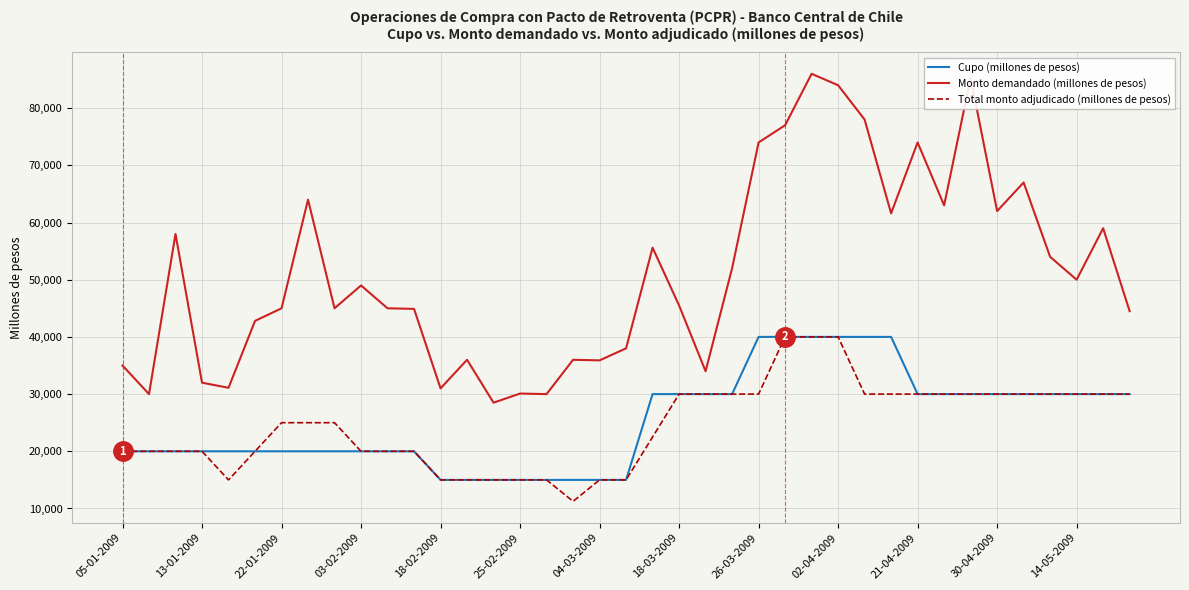

Which series has the largest range (max minus min)?

Monto demandado (millones de pesos)